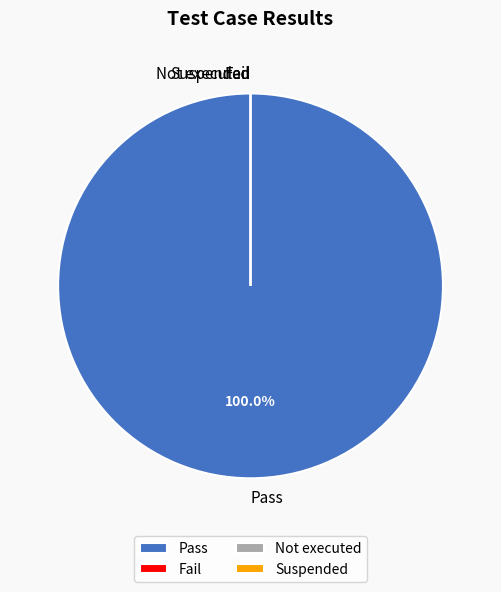

Which slice is the largest?

Pass